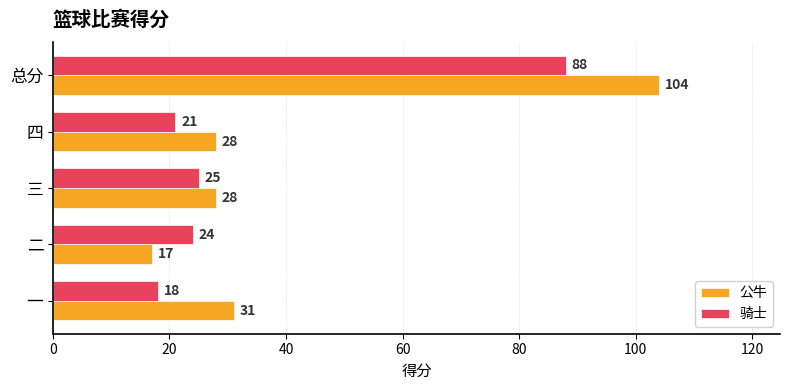

Where is 公牛 nearest to the value 60?

一